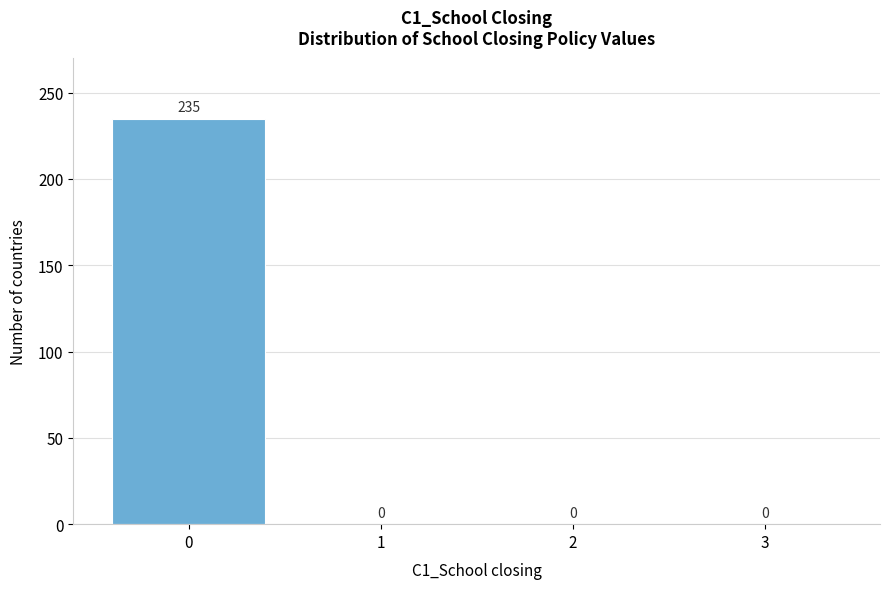

Reading left to right, list all the values displayed in this chart.

0=235	1=0	2=0	3=0